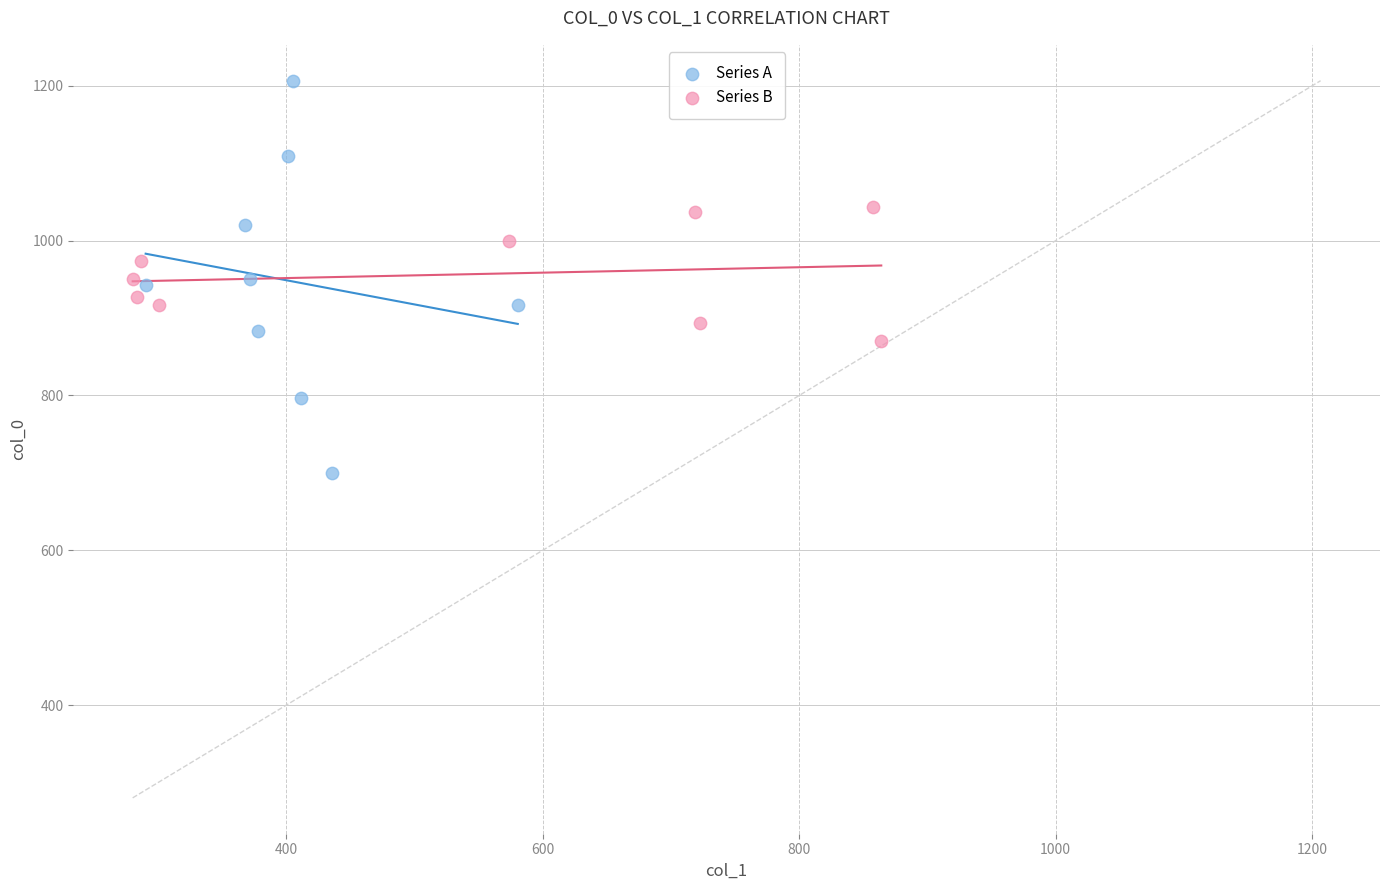

Which series reaches the minimum Y coordinate?

Series A